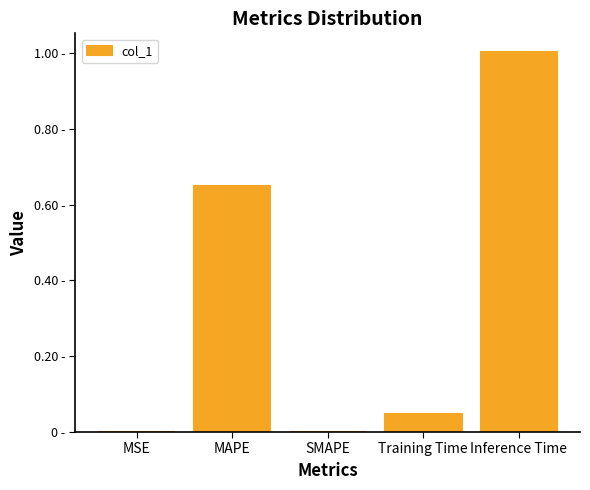

True or false: the data shows 0.5 at SMAPE.

False